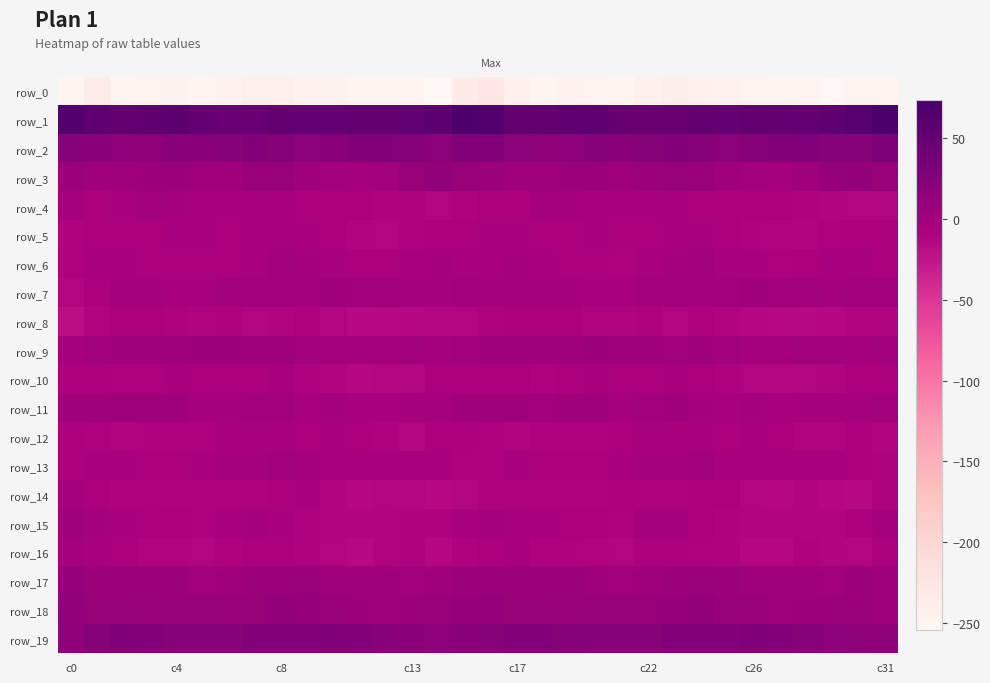

What is the difference between the maximum and minimum values in the row_18 series?

9.1